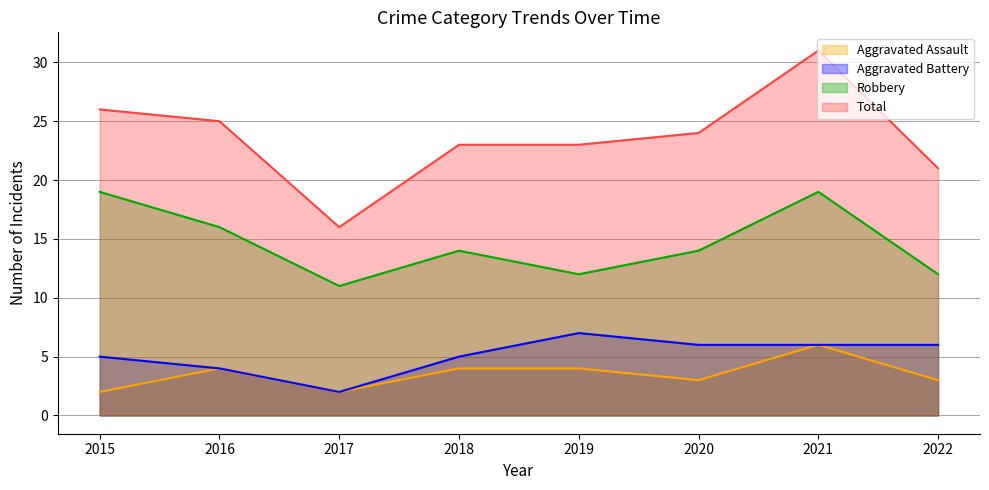

Reading right to left, list all the values displayed in this chart.

Aggravated Assault: 3	6	3	4	4	2	4	2
Aggravated Battery: 6	6	6	7	5	2	4	5
Robbery: 12	19	14	12	14	11	16	19
Total: 21	31	24	23	23	16	25	26